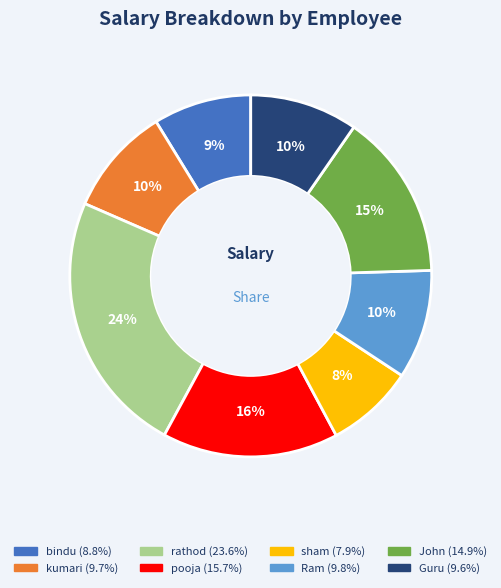

Which category has the biggest portion of the pie?

rathod